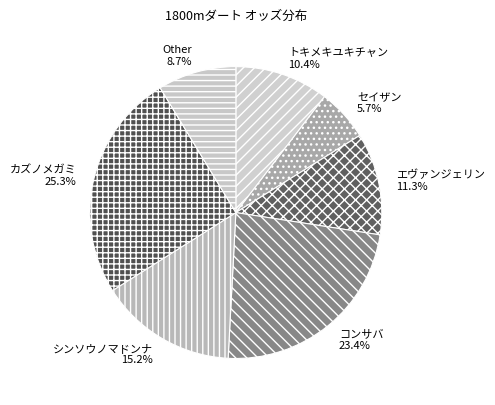

Do Other and トキメキユキチャン together represent more than half of the pie?

No